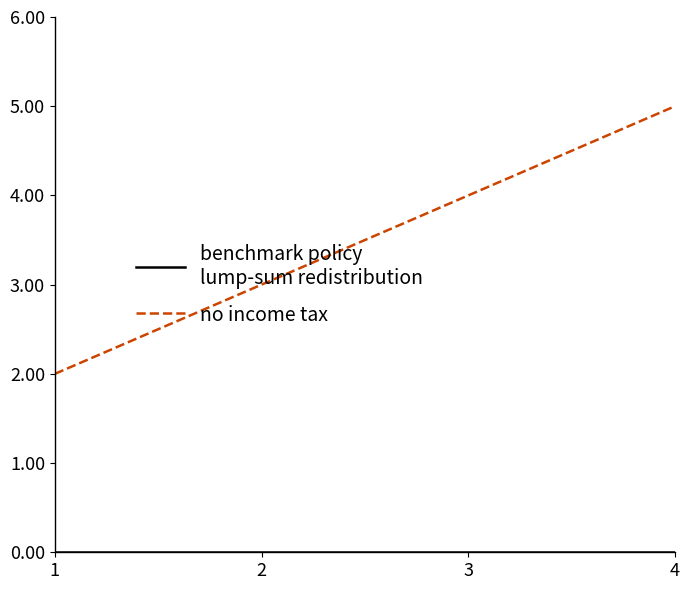

What is the greatest value displayed?

5